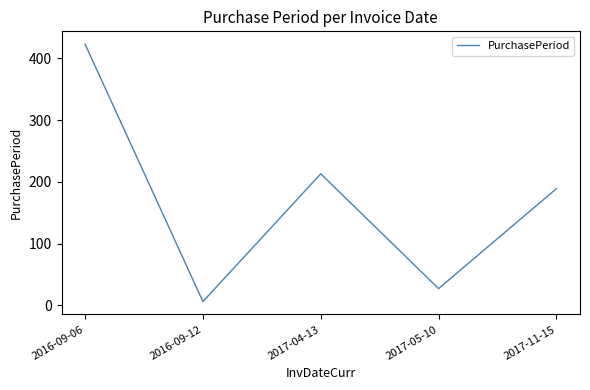

Is it true that the value at 2017-04-13 is 289?

False